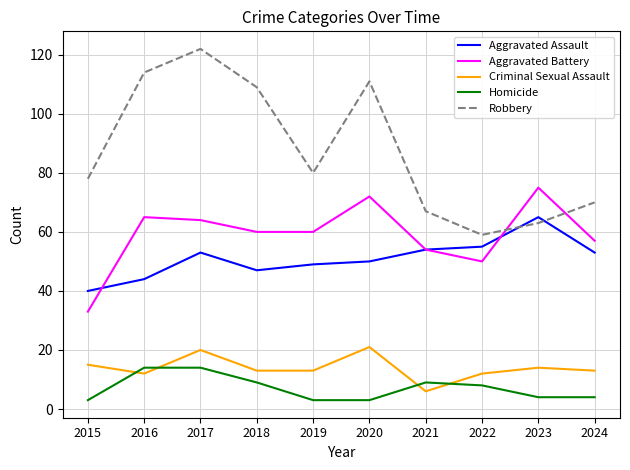

In Robbery, how many points are higher than both neighbors (excluding endpoints)?

2